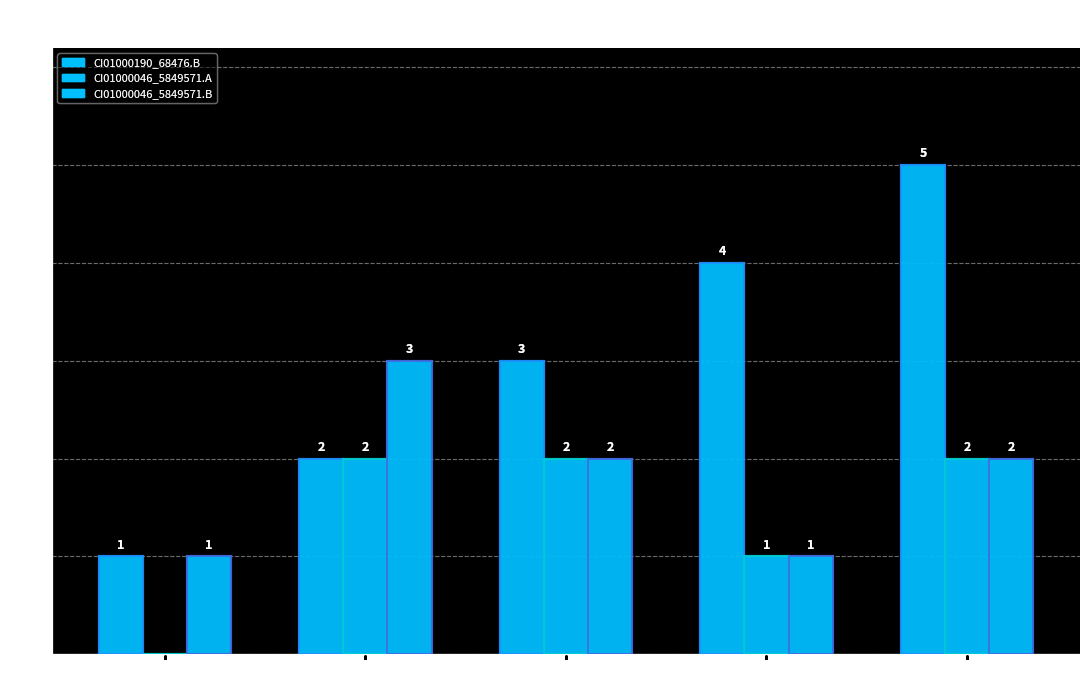

Does the chart contain stacked bars?

No